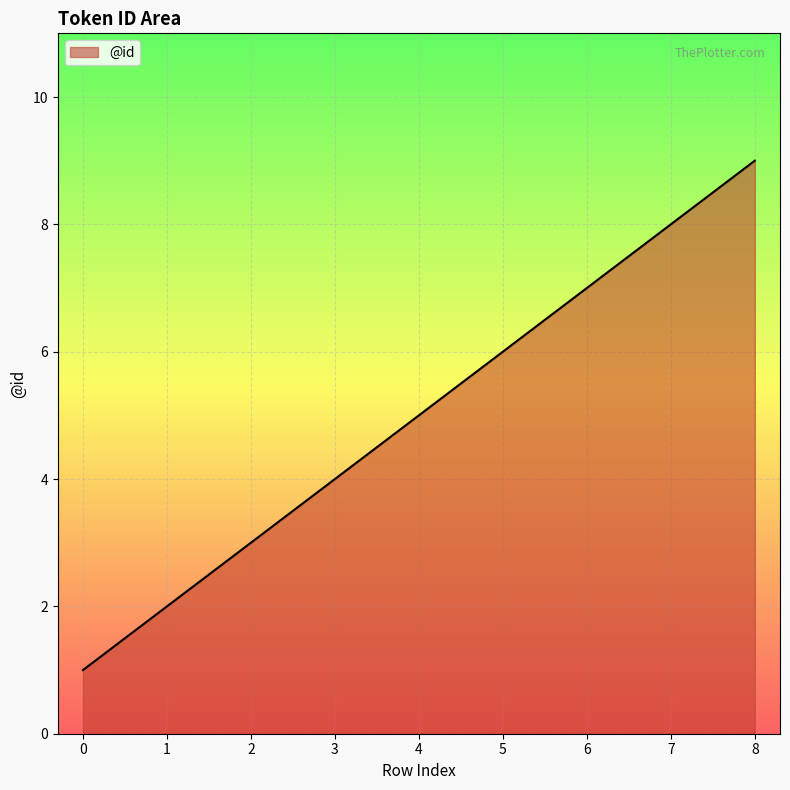

Is it true that the value at 4 is 5?

True